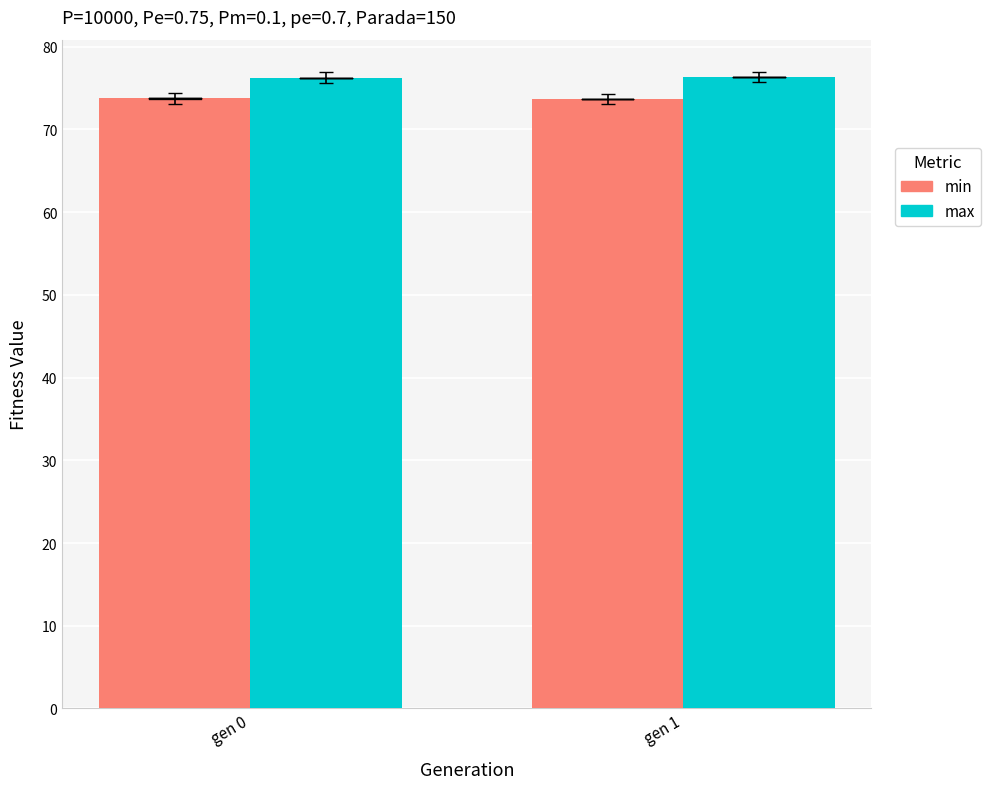

What is the difference between the max values at gen 1 and gen 0?

0.1